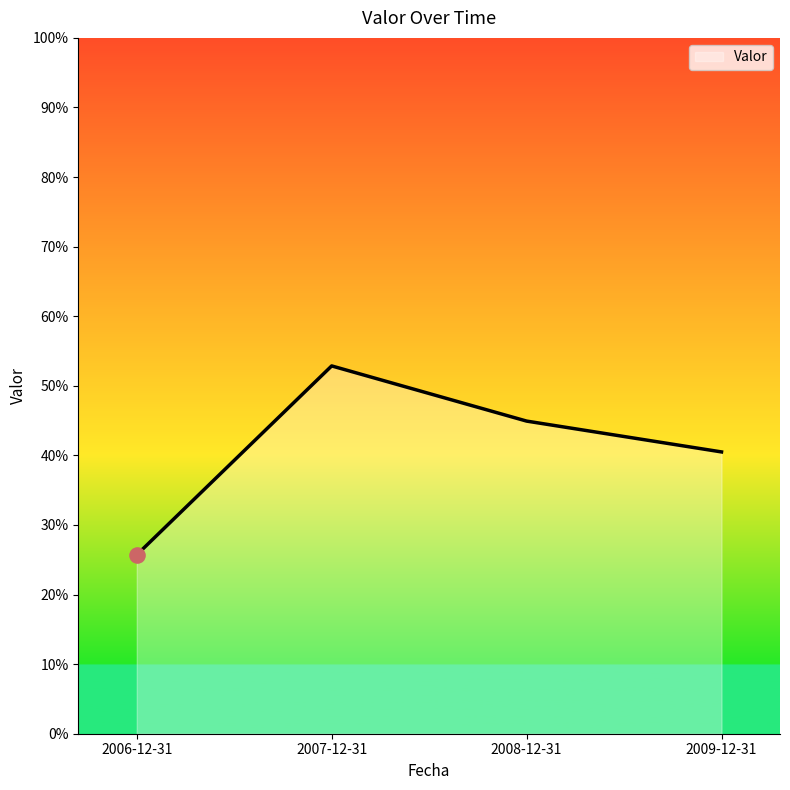

Between 2009-12-31 and 2006-12-31, which is larger?

2009-12-31